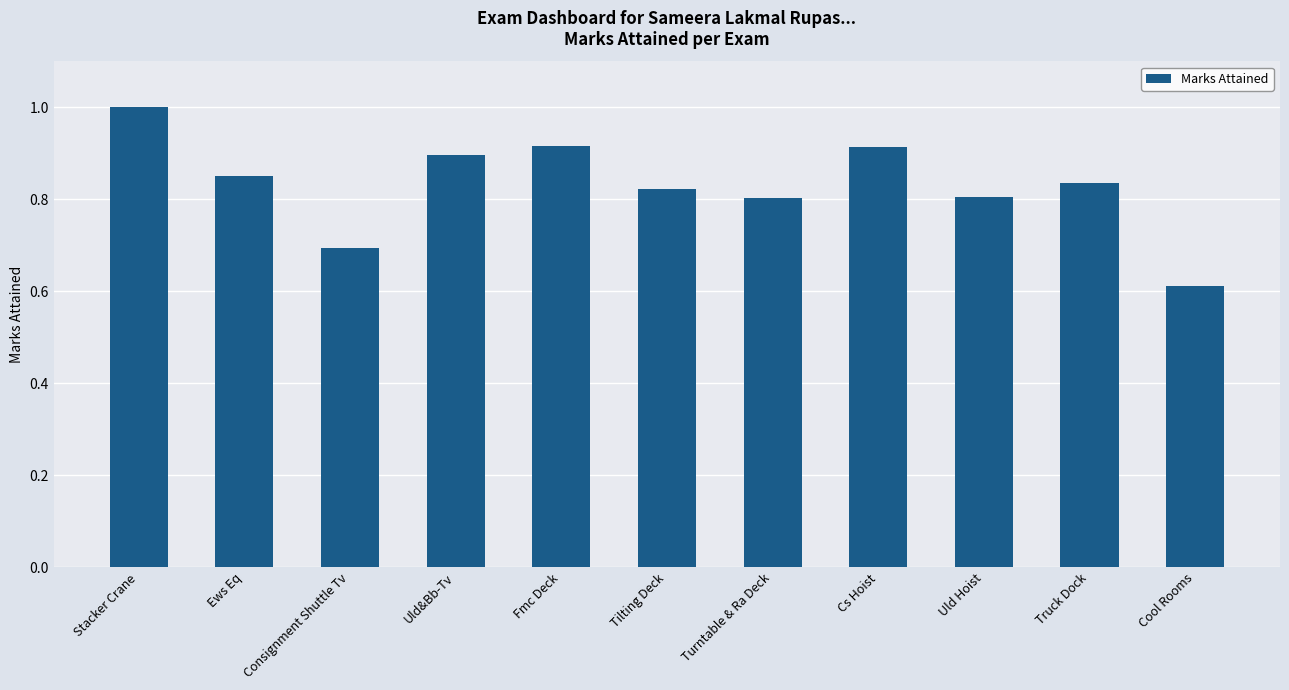

What is the difference between the maximum and minimum values?

0.4